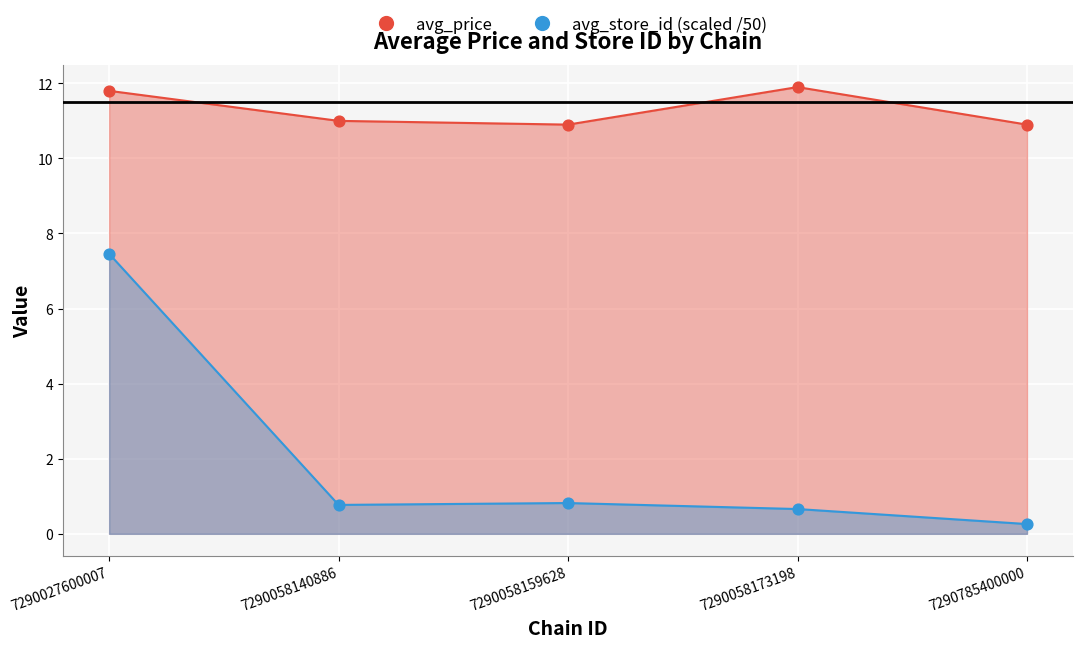

What are all the series names shown in the legend?

avg_price, avg_store_id